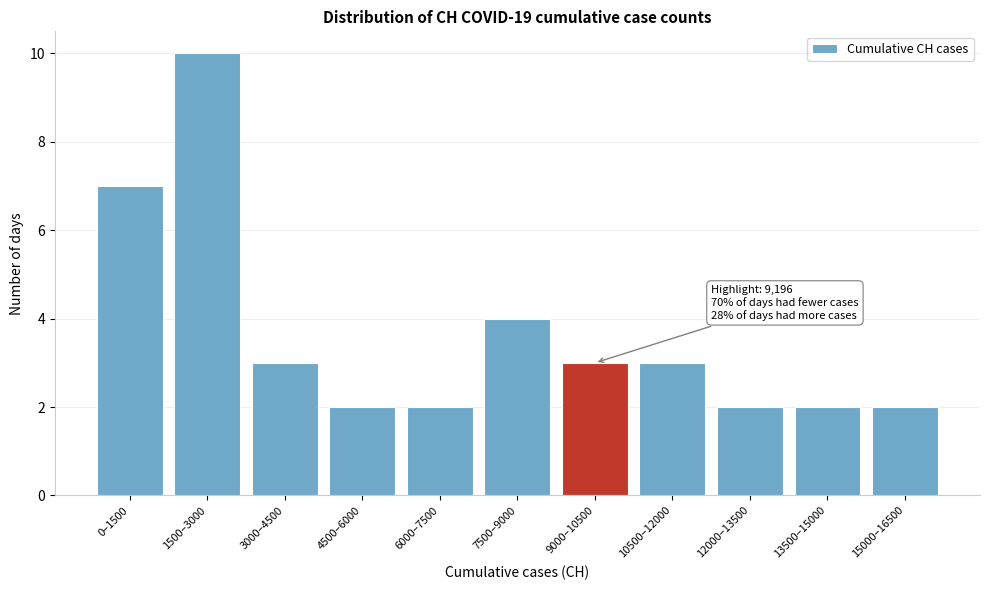

Reading left to right, transcribe all the data shown in this chart.

7	10	3	2	2	4	3	3	2	2	2